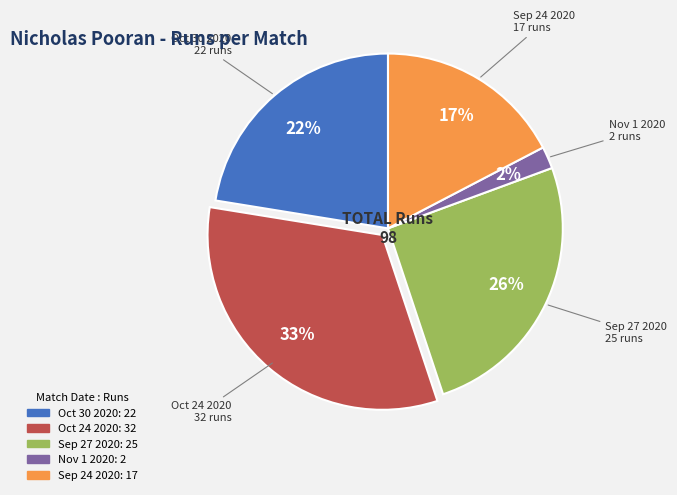

Does any single category account for the majority?

No